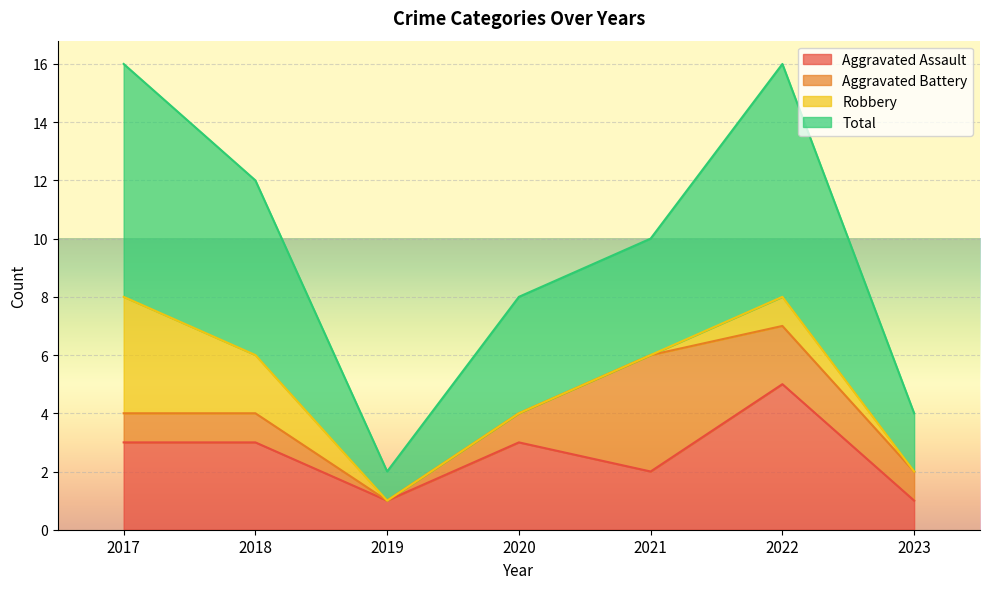

True or false: Total has a value of 3 at 2021.

False